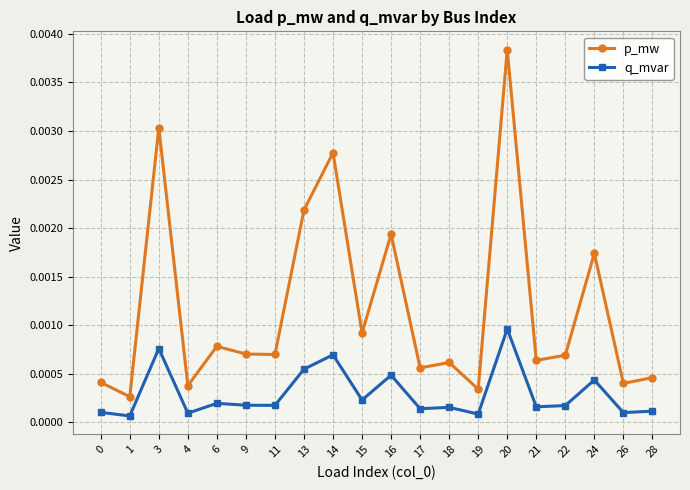

At which label does p_mw reach its peak?

20